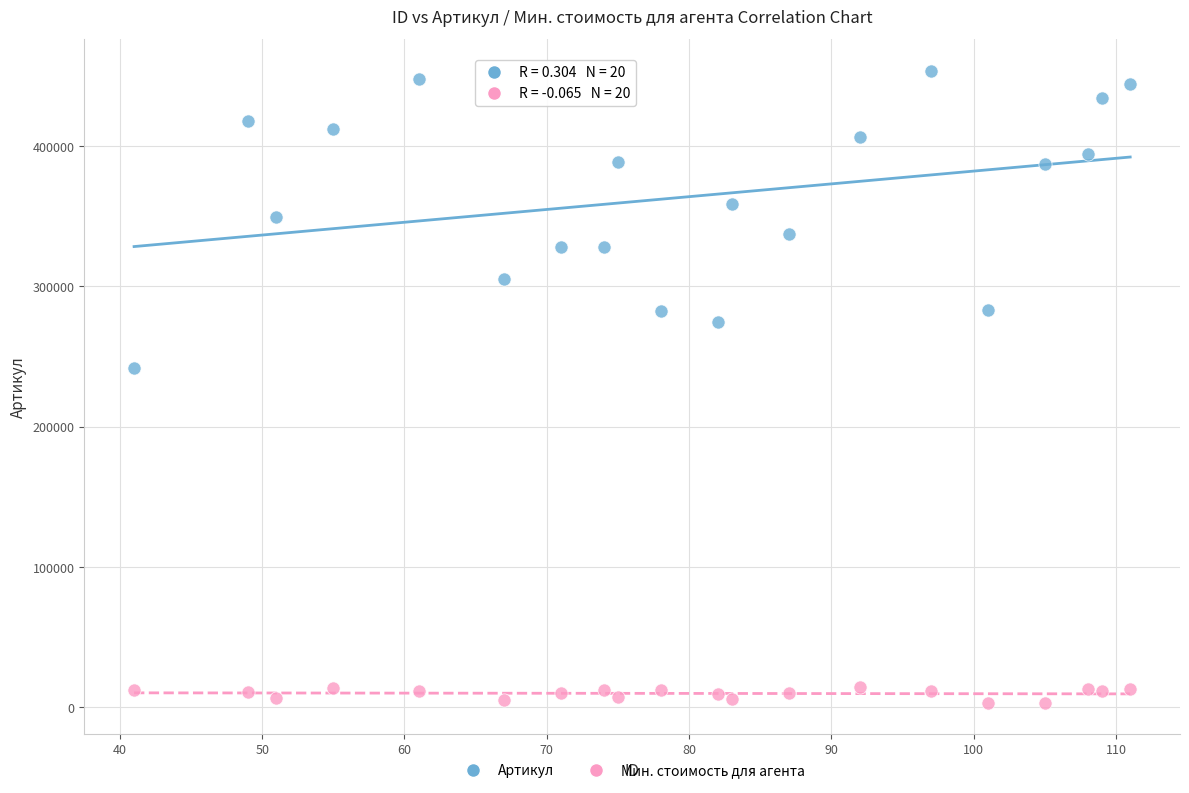

Across all series, what Y value is closest to 228506?

241658.0